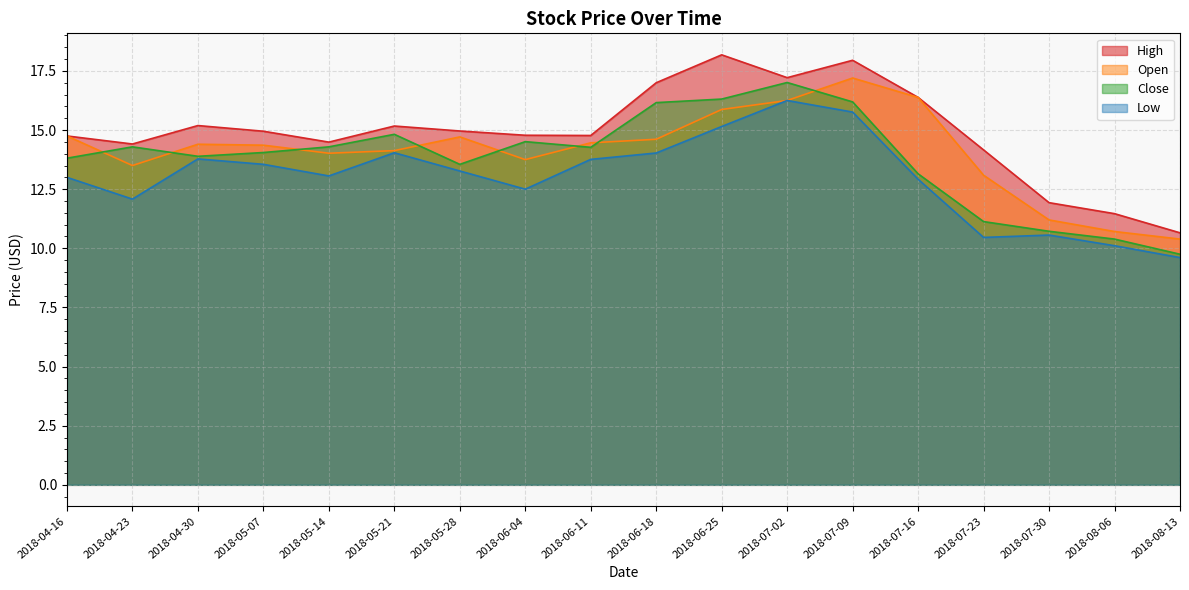

What is the difference between the maximum and minimum values in the High series?

7.5